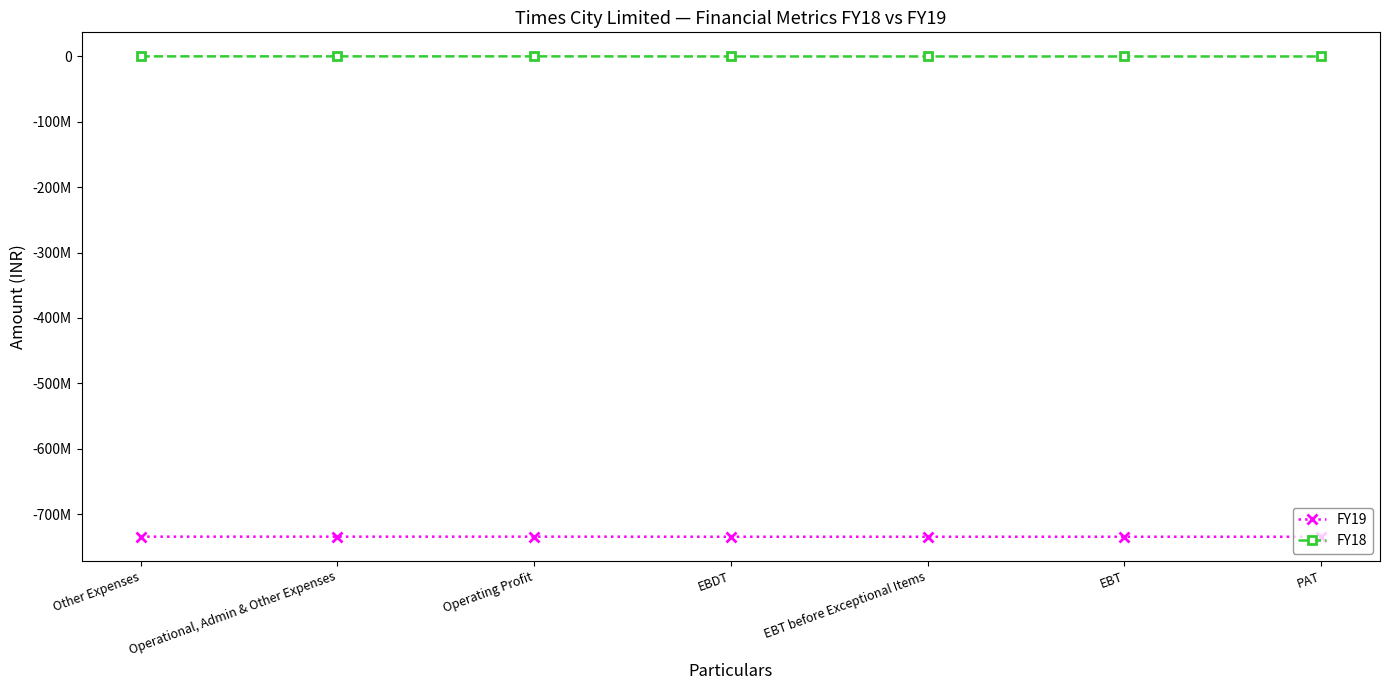

Between EBT and PAT, which series saw the biggest shift?

FY19